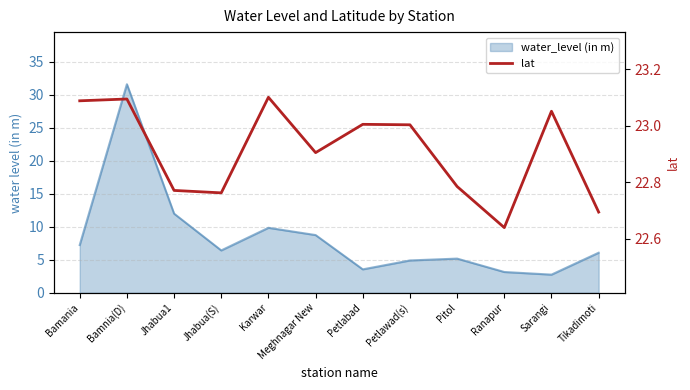

How many lines are shown in the chart?

1